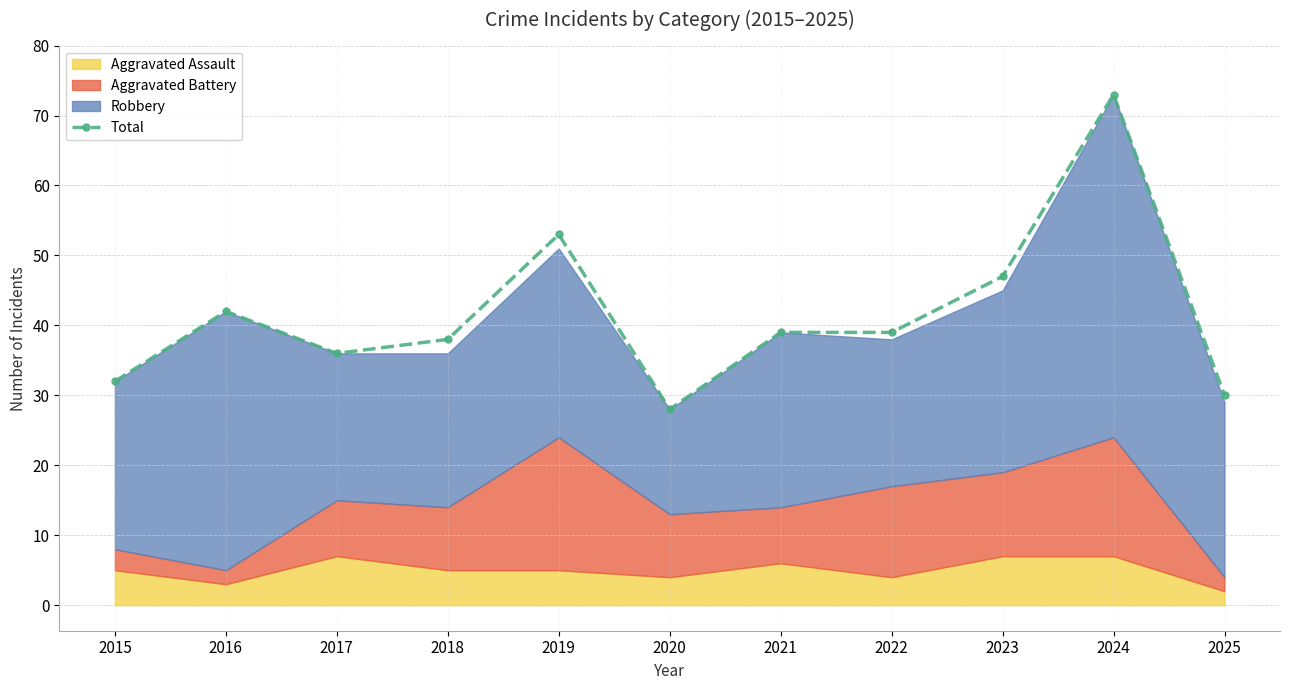

What is the minimum value shown in the chart?

28